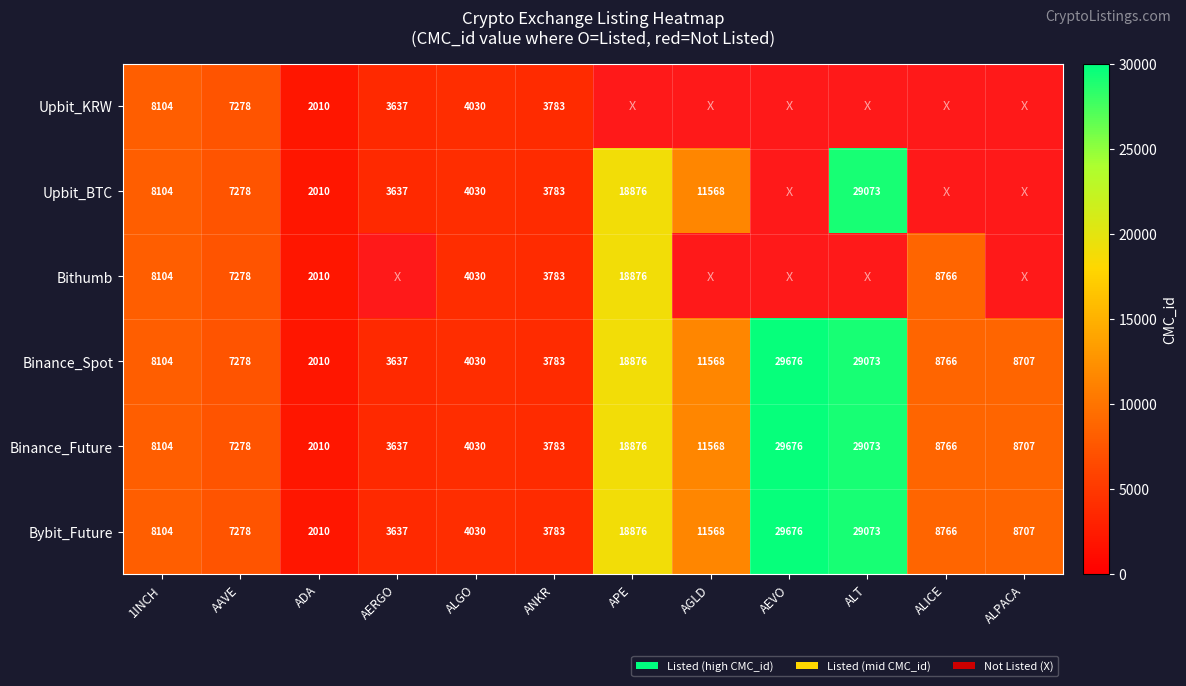

Where is Bybit_Future nearest to the value 15843?

APE